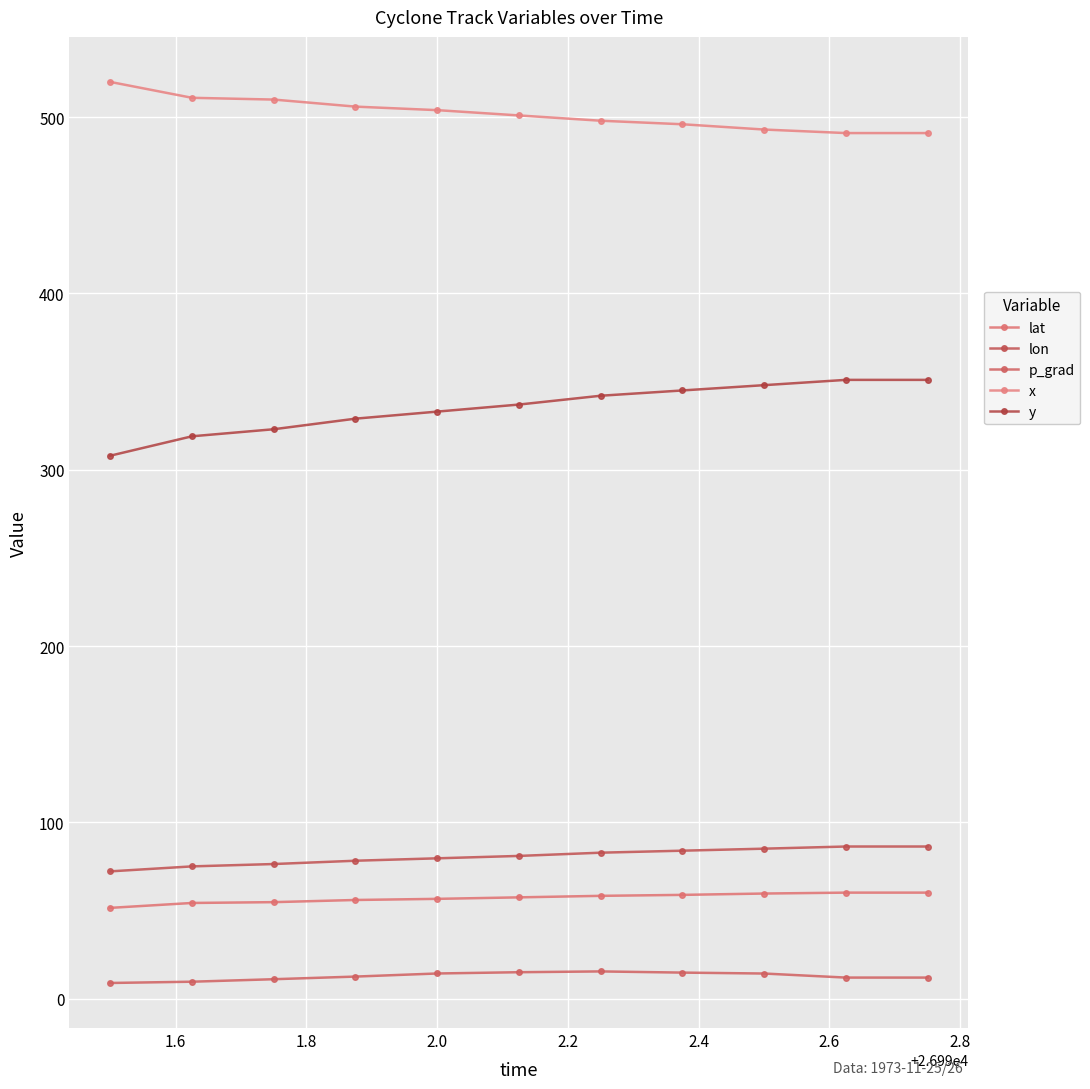

What is the value of the lon point at the 2nd from the left?

75.0